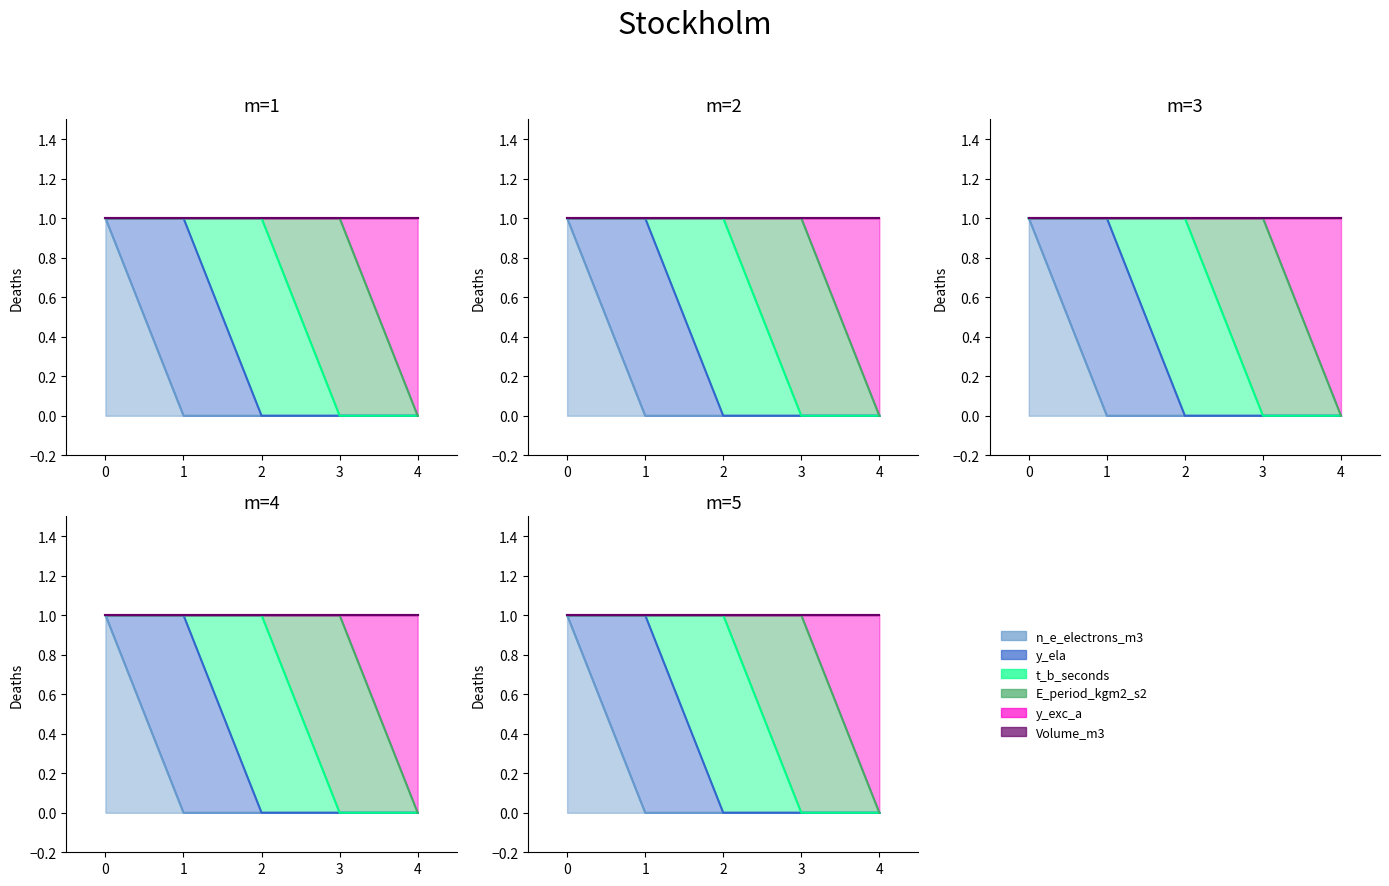

Does the chart display data point markers on the line(s)?

No